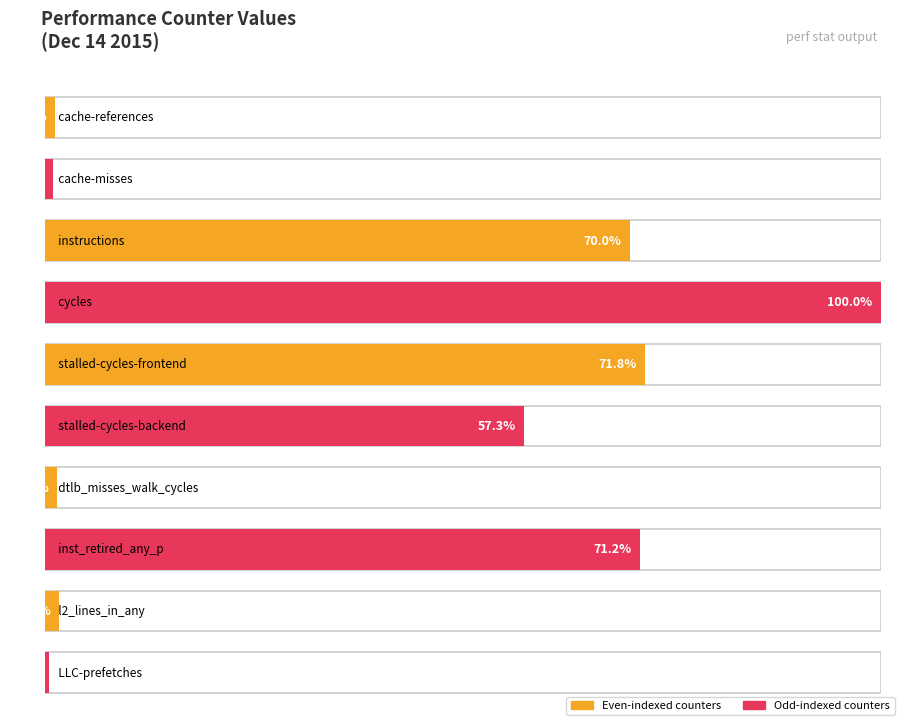

The value at l2_lines_in_any is 1018186410. True or false?

True